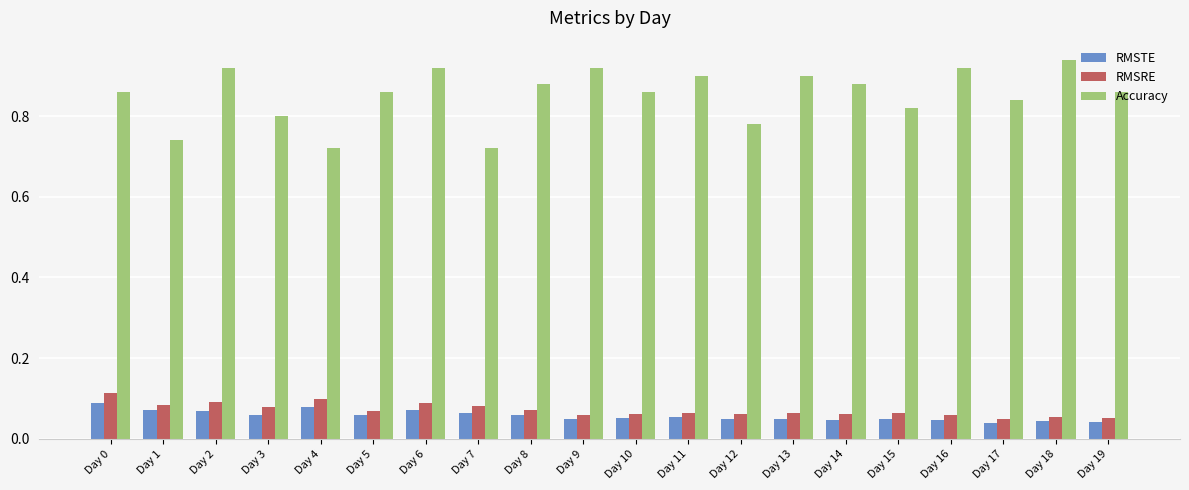

How many RMSTE values are between 0 and 1?

20